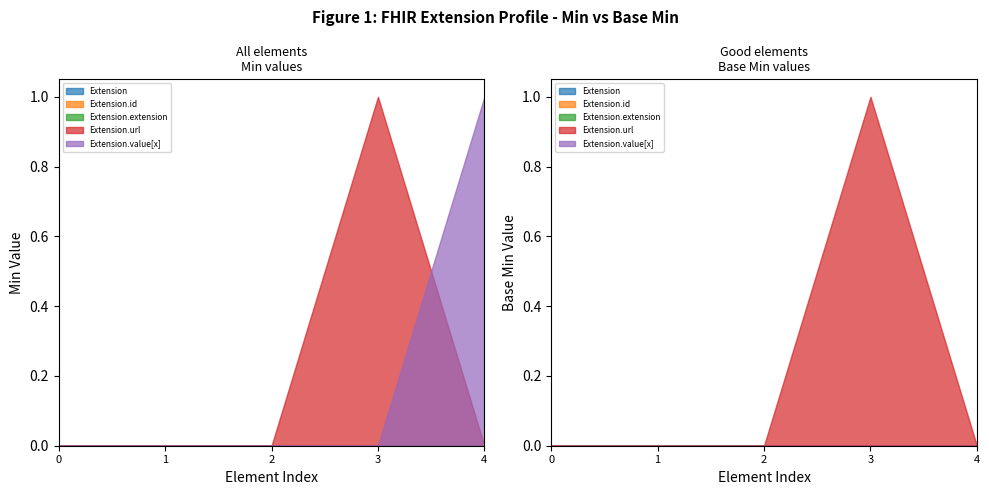

Where is Min nearest to the value 0?

Extension